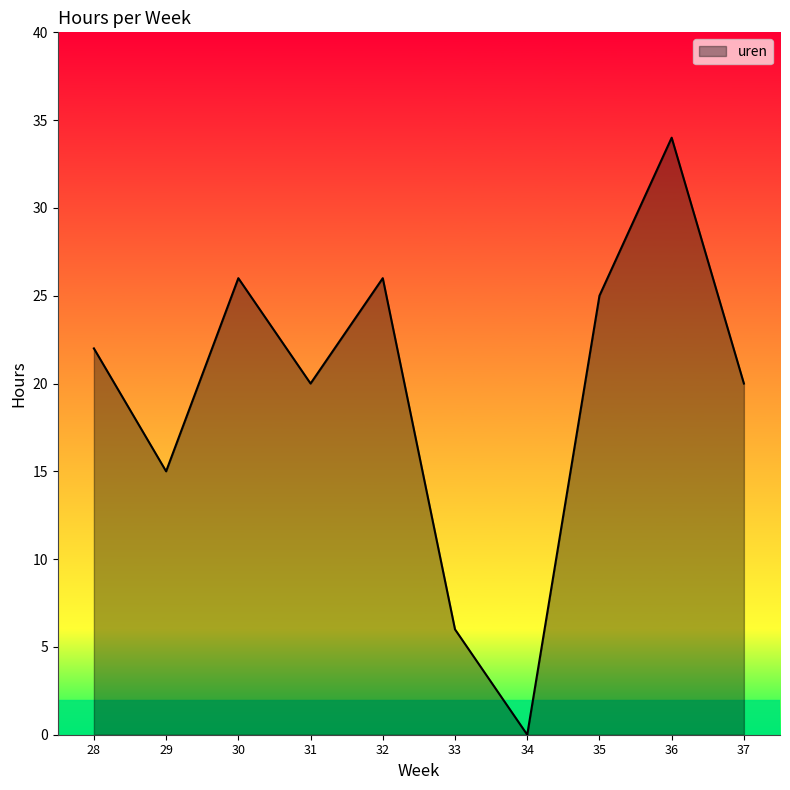

Does the chart have visible grid lines?

No